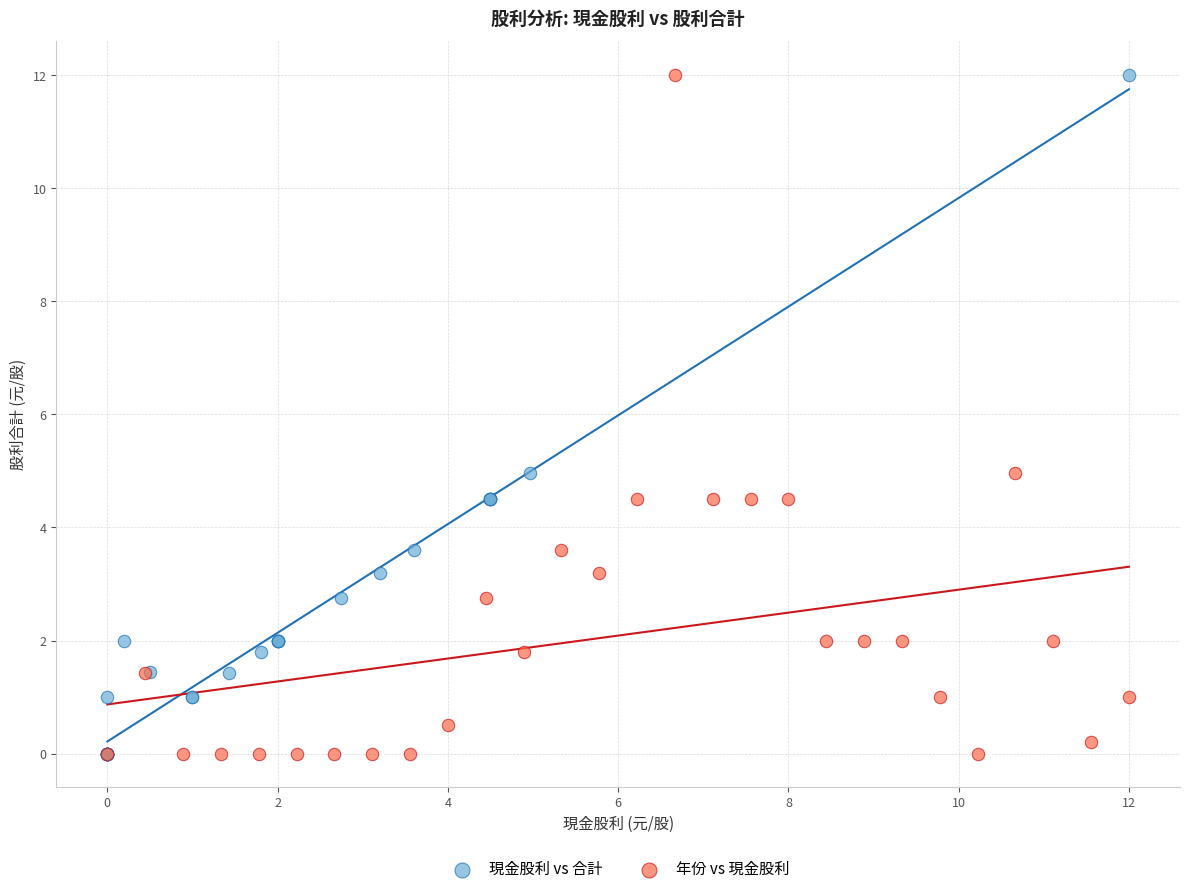

What are all the series names shown in the legend?

現金股利 vs 合計, 年份 vs 現金股利